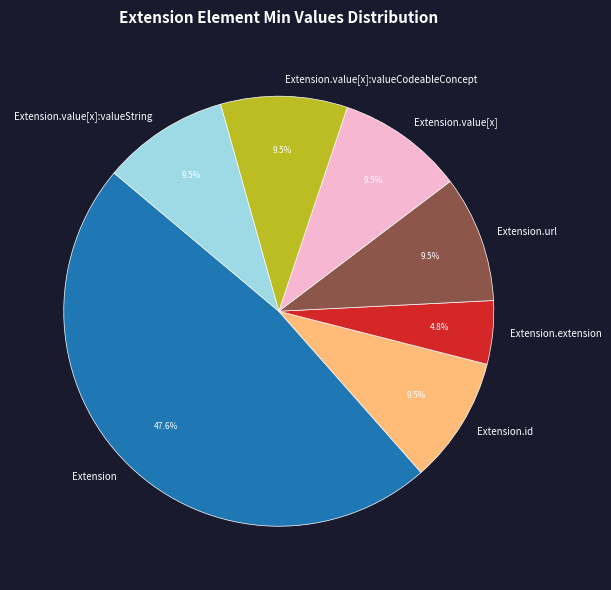

Which category has the biggest portion of the pie?

Extension